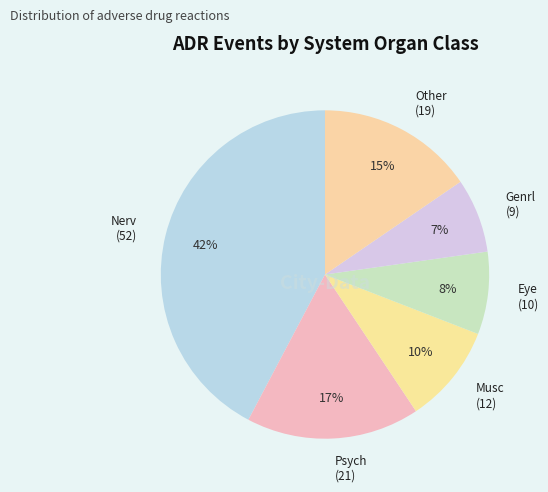

How many slices are in this pie chart?

6